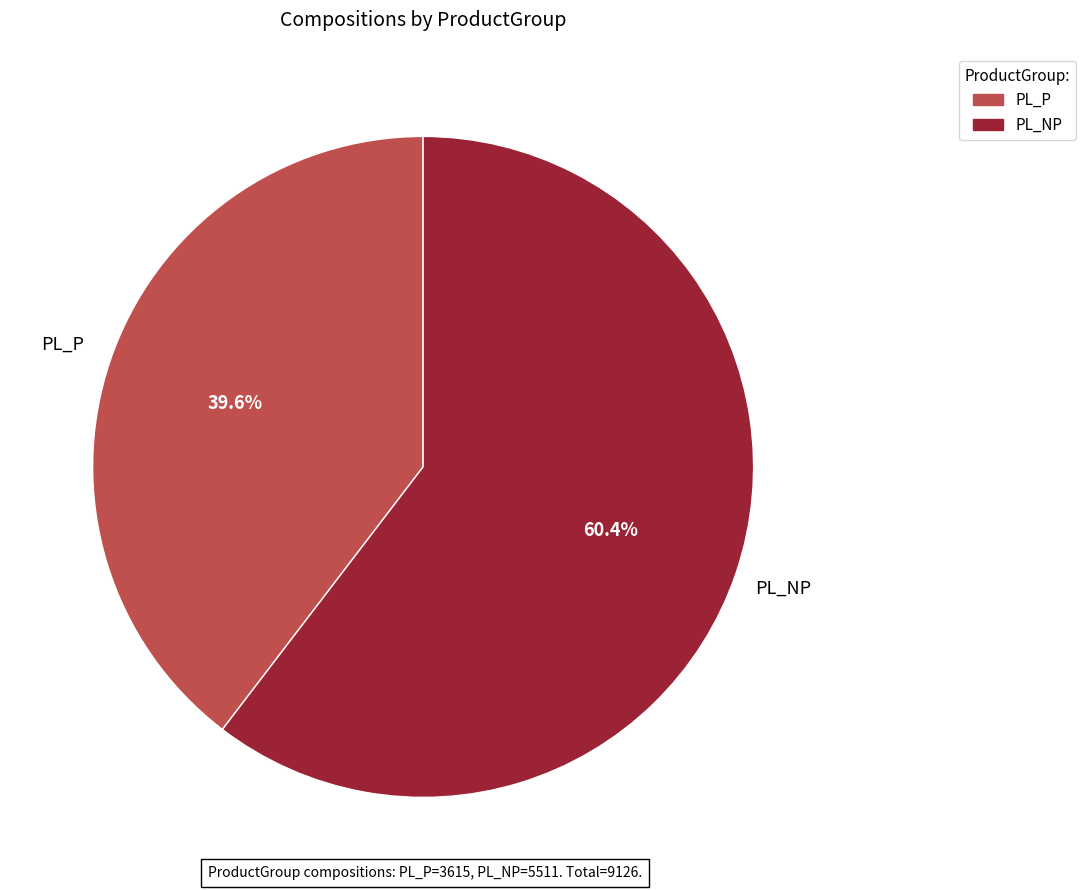

Between PL_NP and PL_P, which is larger?

PL_NP